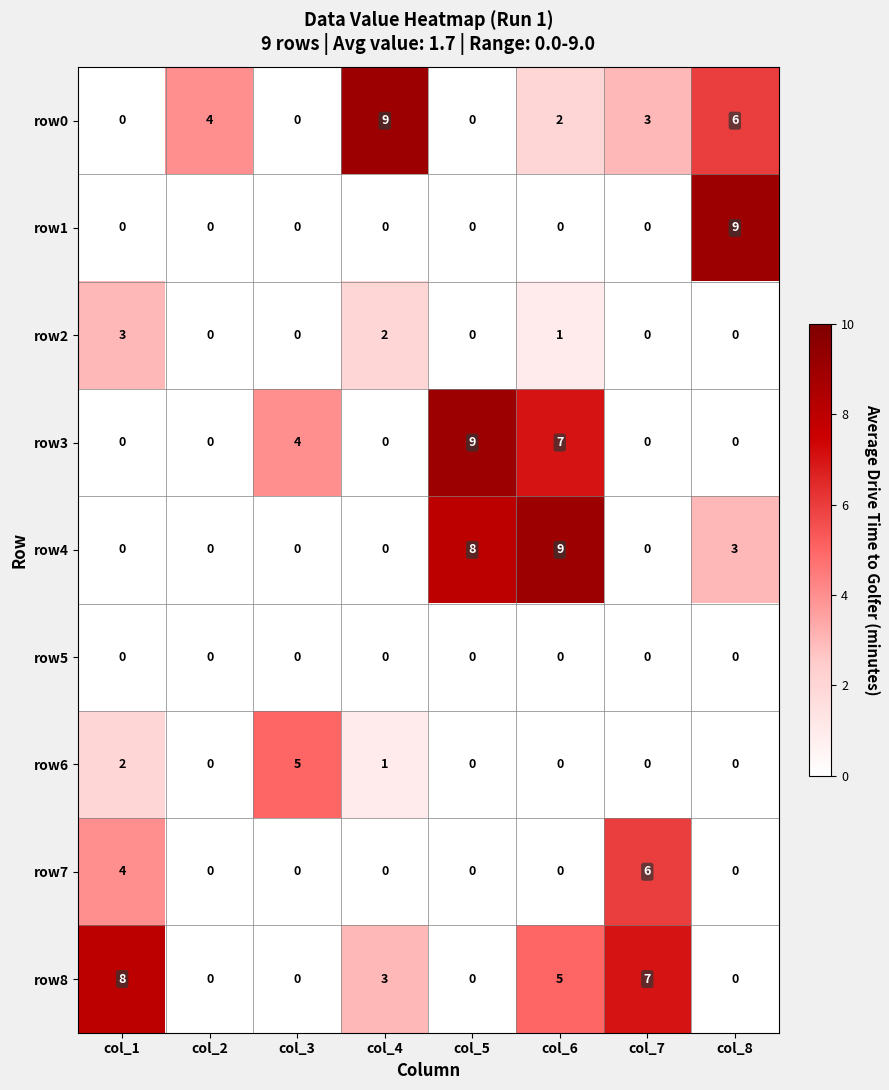

What is the difference between the maximum and minimum values in the row7 series?

6